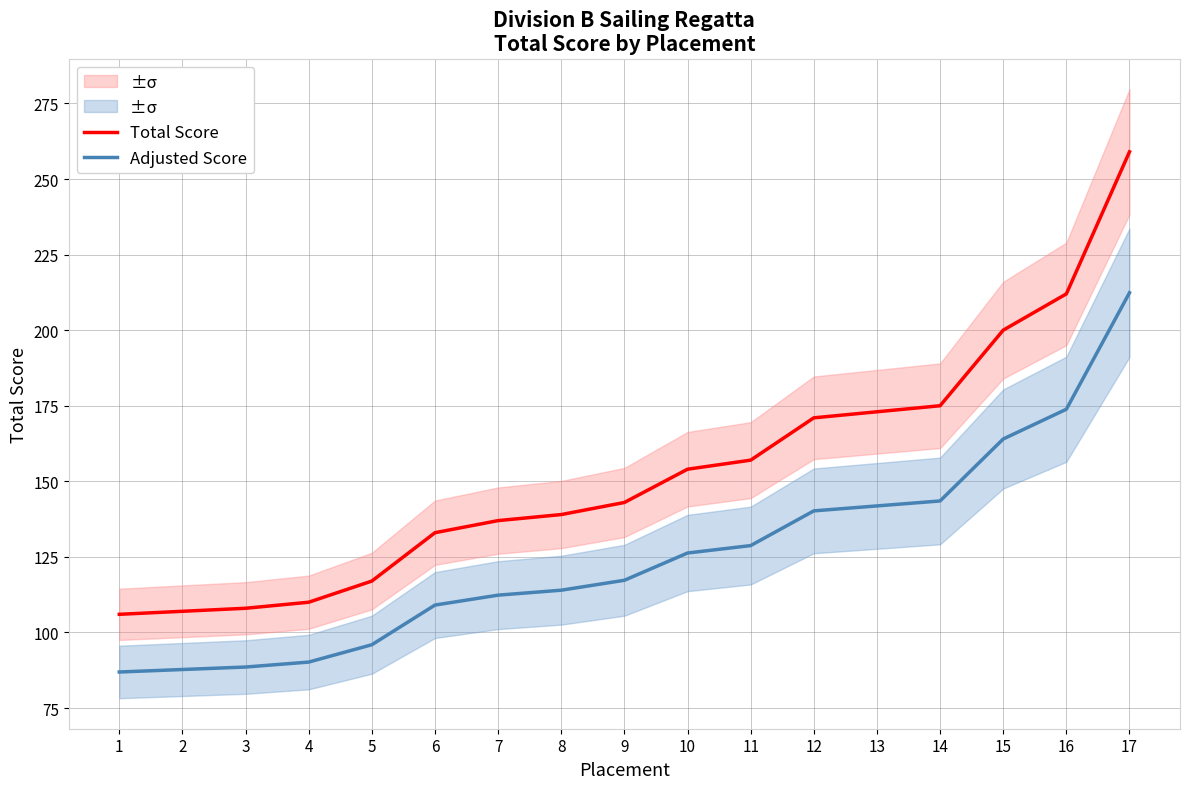

What is the difference between the Total Score values at 13 and 15?

27.0